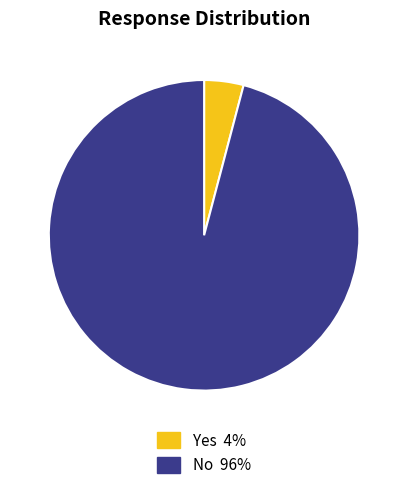

Is it true that Yes is 13% of the pie?

False